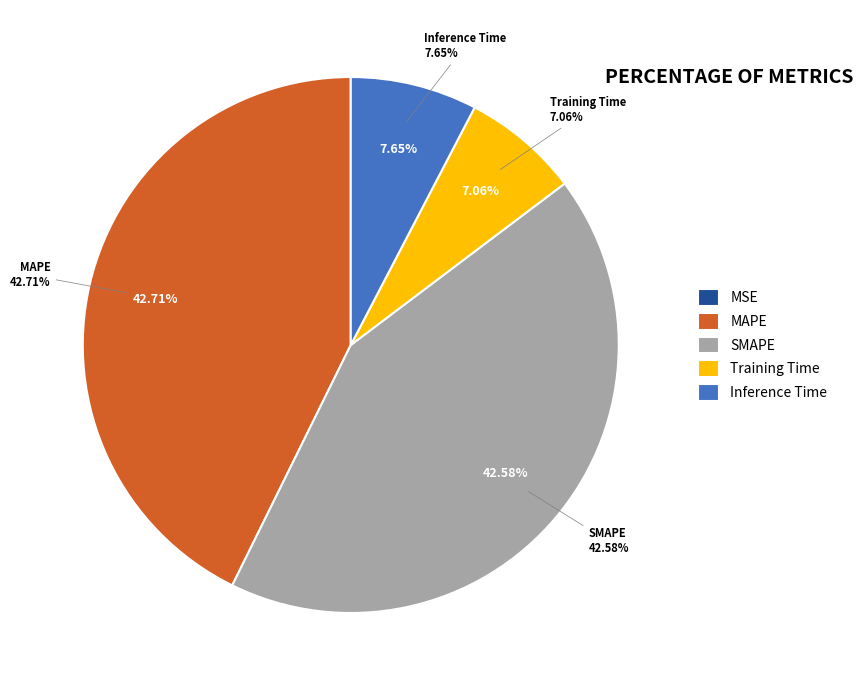

Does Training Time represent more than half of the total?

No